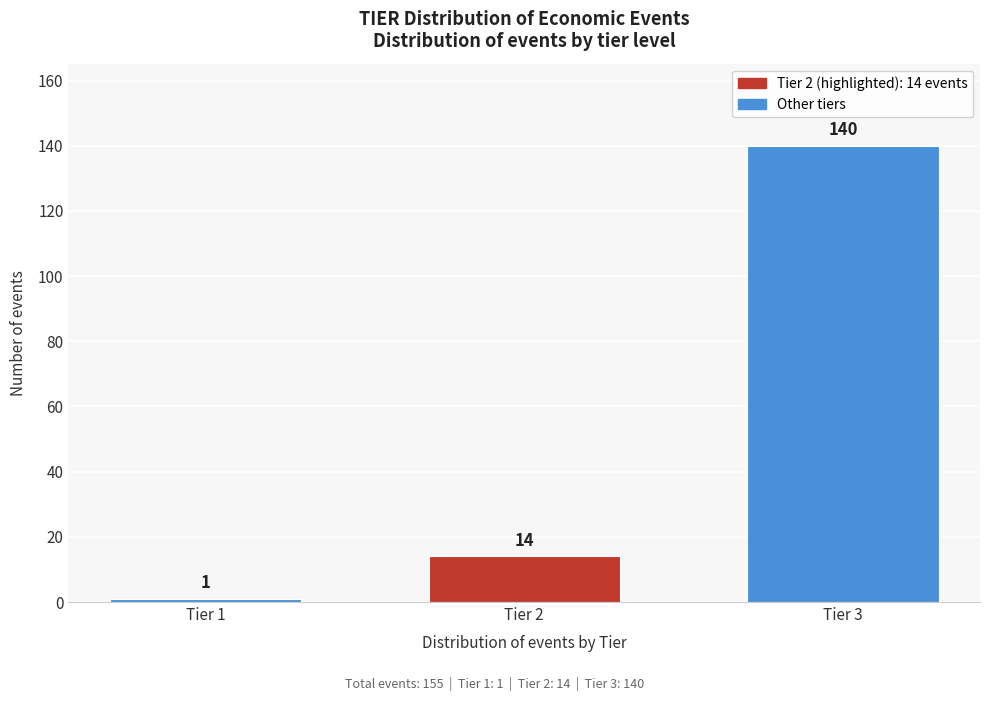

Reading right to left, transcribe all the data shown in this chart.

Tier 3=140	Tier 2=14	Tier 1=1